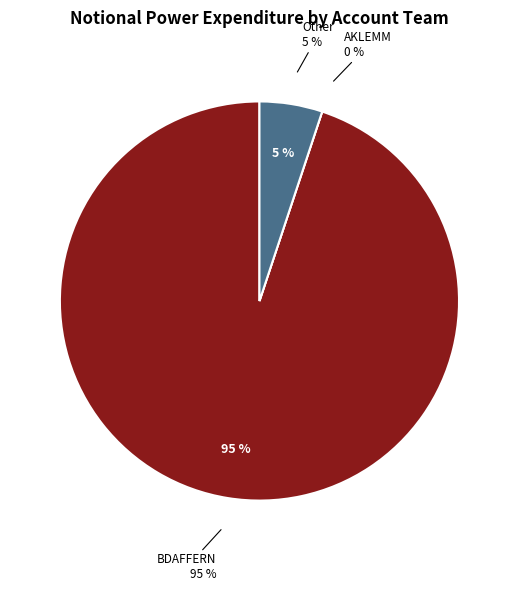

The BDAFFERN slice represents 53% of the pie. True or false?

False